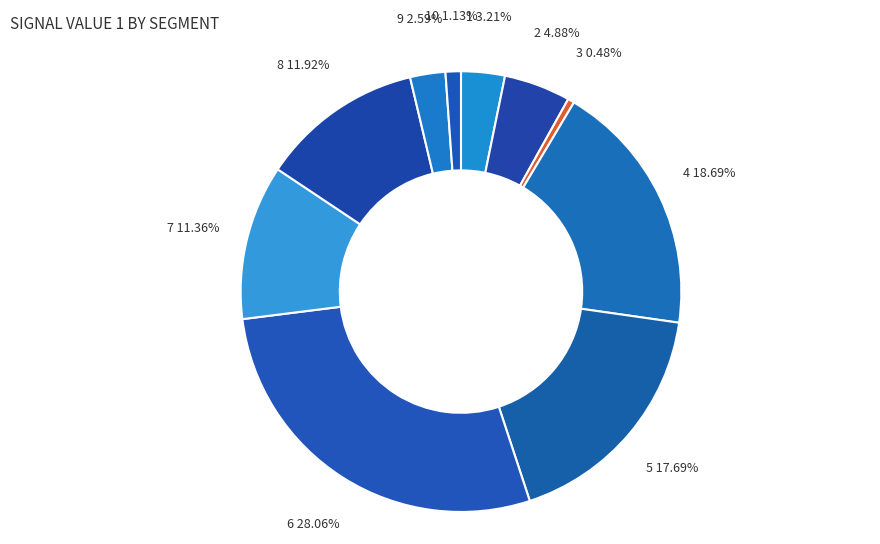

Does any single category account for the majority?

No